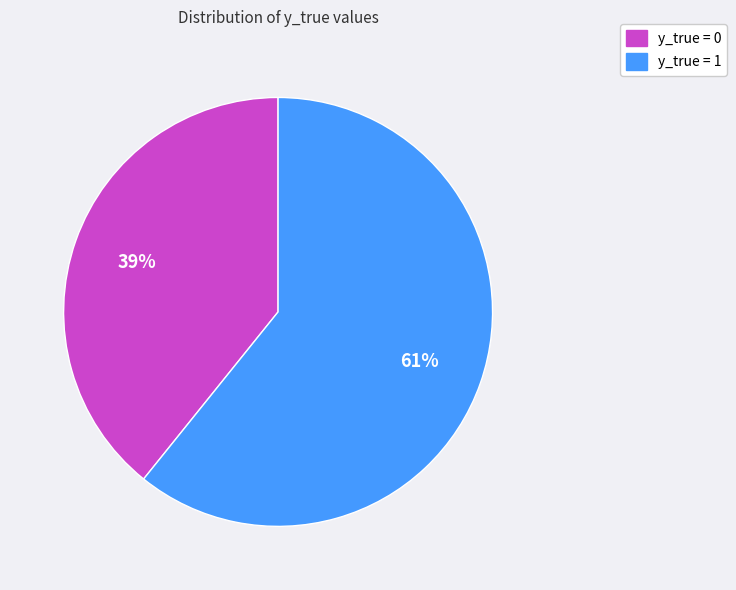

Is there a majority slice in this chart?

Yes